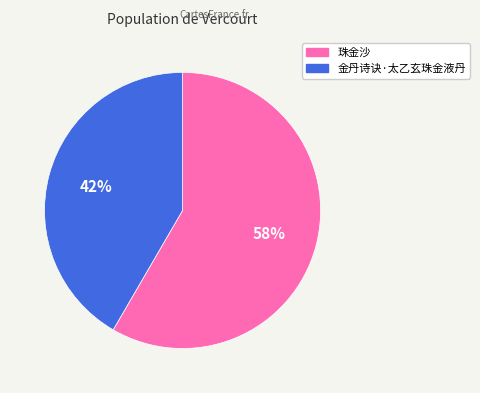

Do 珠金沙 and 金丹诗诀·太乙玄珠金液丹 together represent more than half of the pie?

Yes